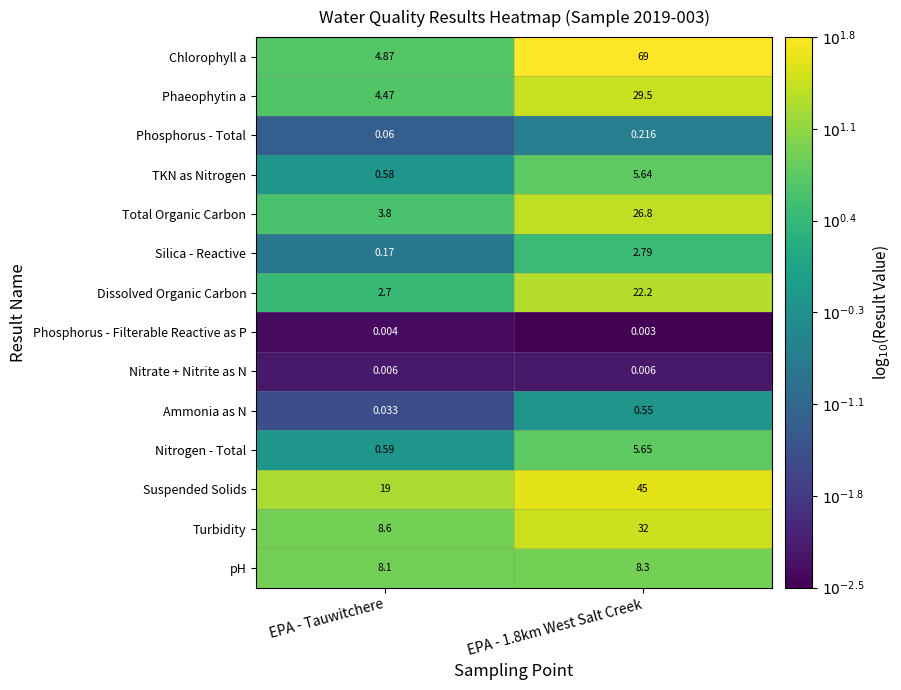

Which series has the widest spread of values?

Chlorophyll a